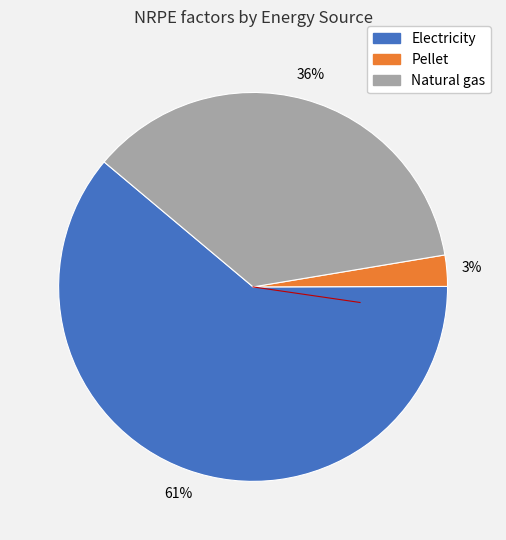

Is Electricity the majority of the pie?

Yes